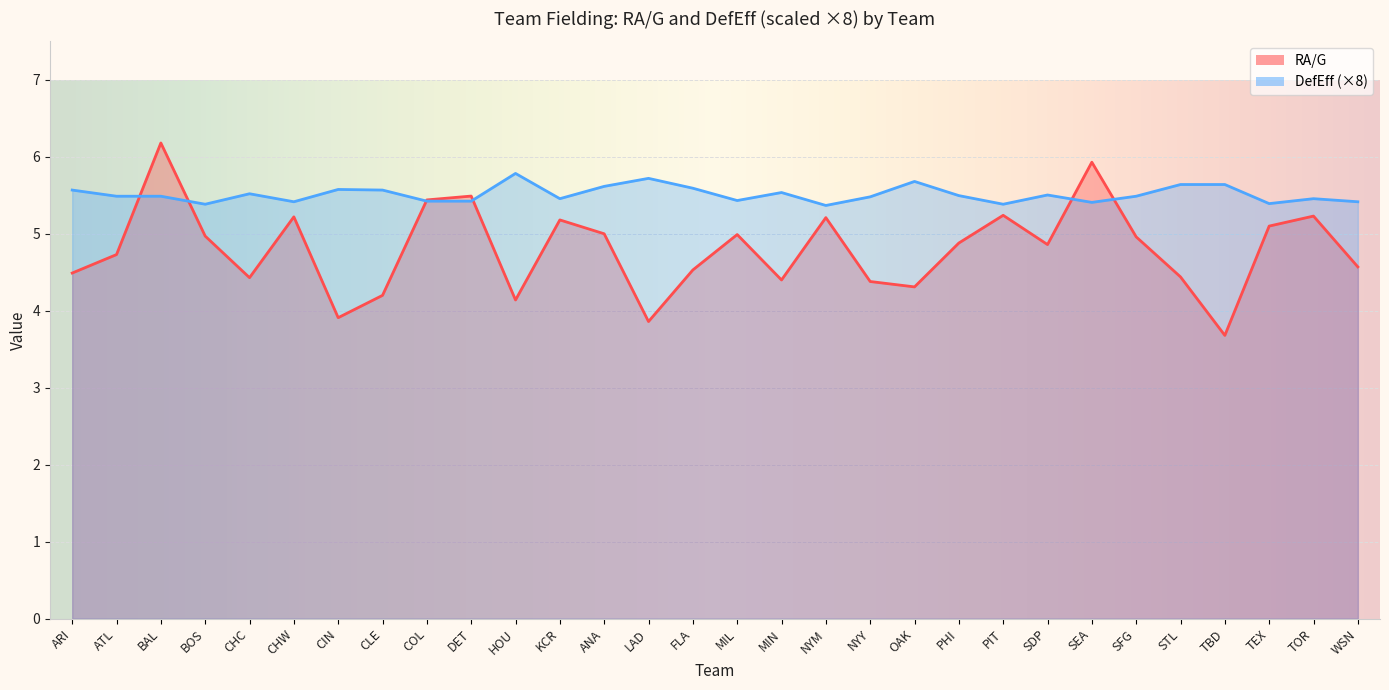

What is the sum of all DefEff values?

165.3